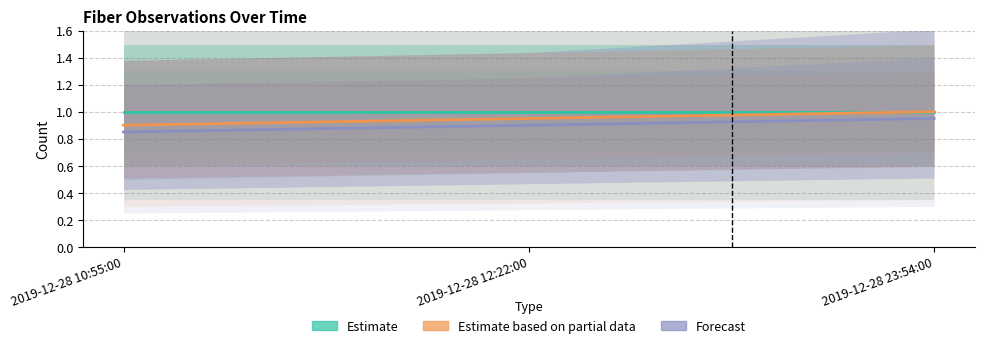

What is the sum of all Estimate based on partial data values?

2.9